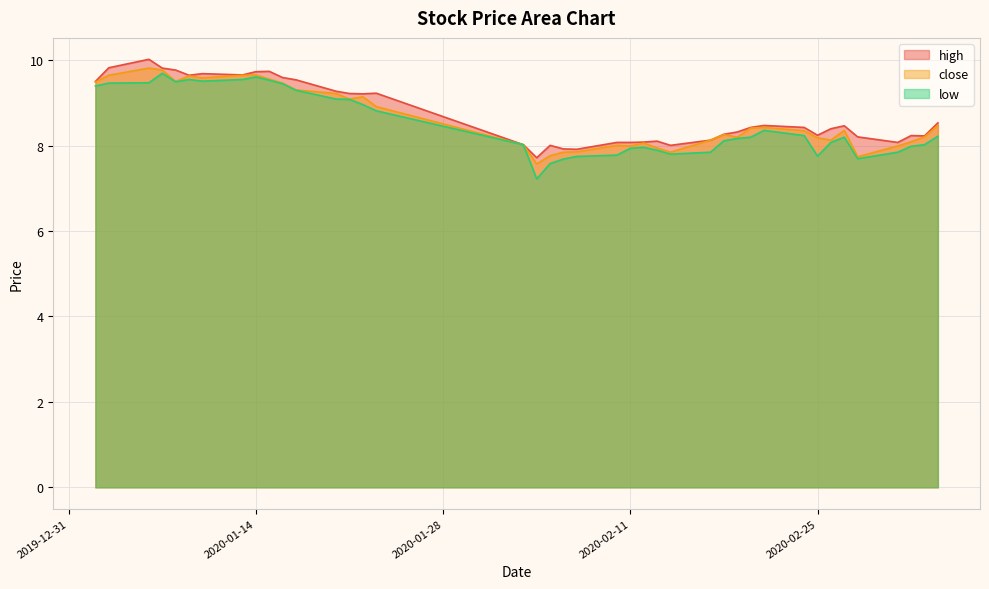

Which series has the largest range (max minus min)?

low